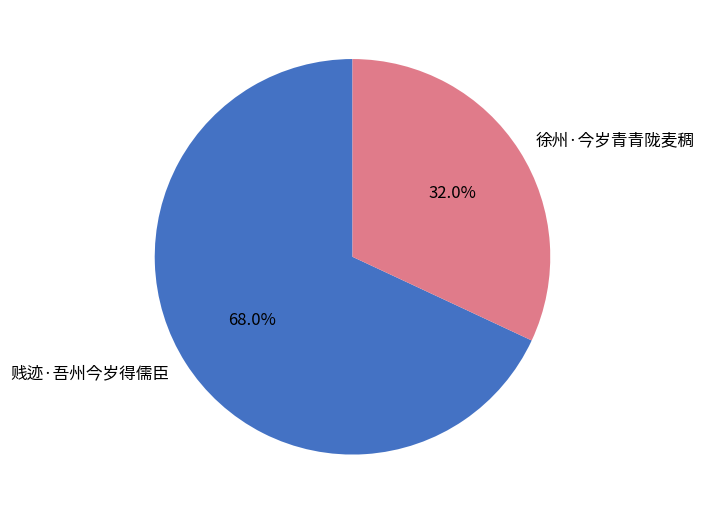

To the nearest percent, what portion does 贱迹·吾州今岁得儒臣 represent?

68%